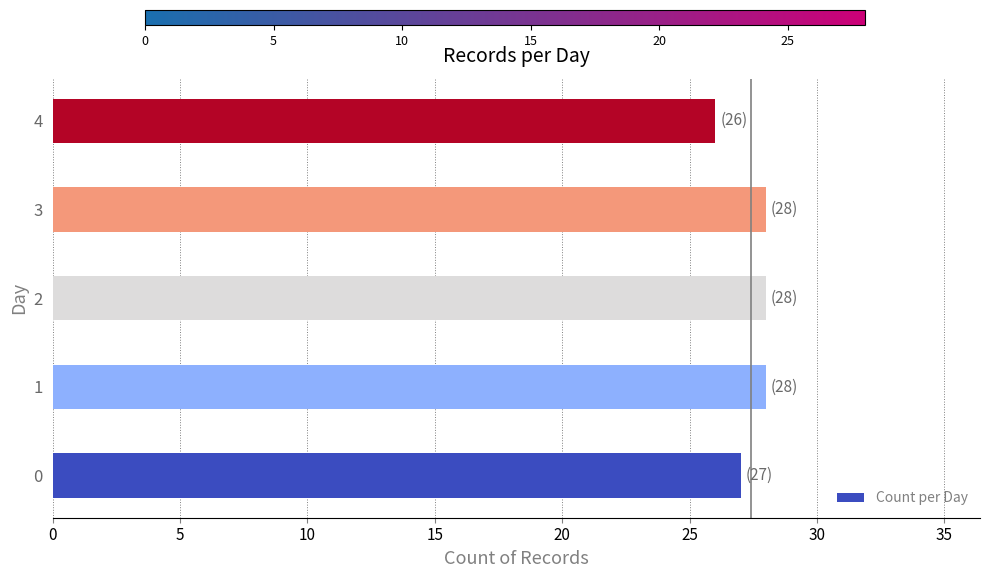

How many bars are there in total?

5